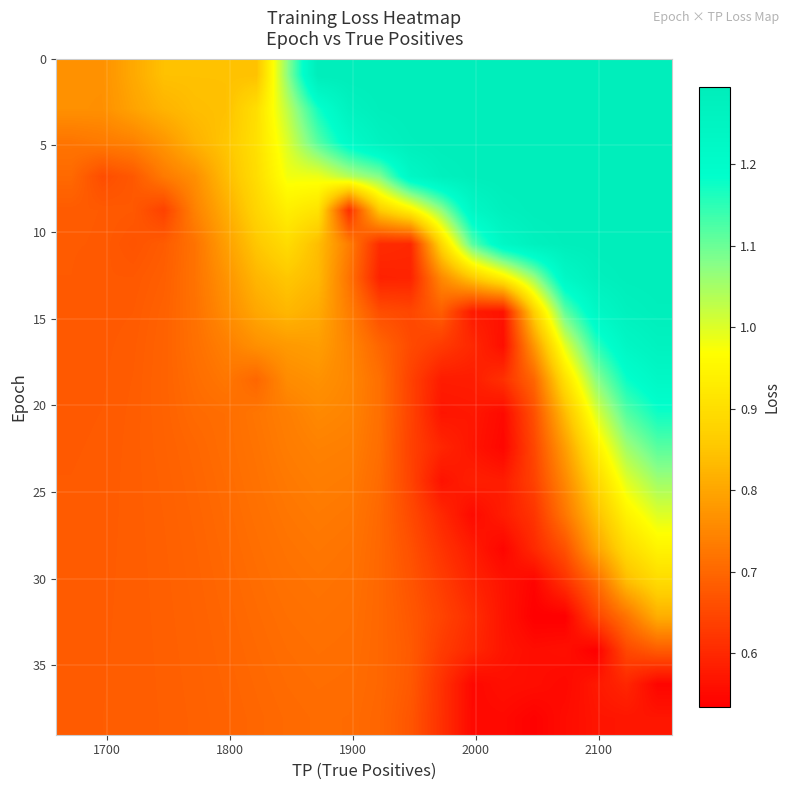

At how many categories does at least one series exceed 0?

20